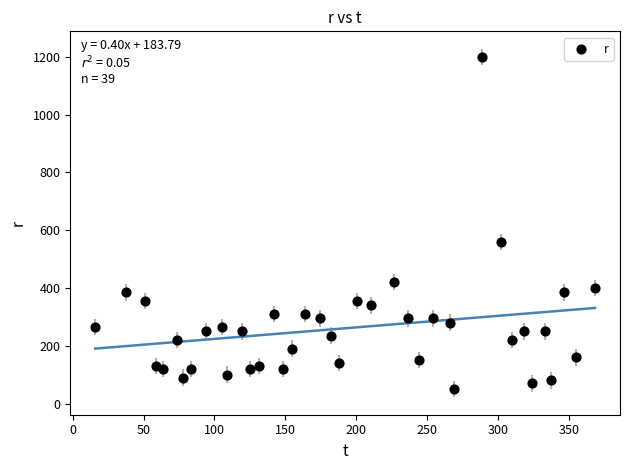

What is the range of Y values (max minus min)?

1150